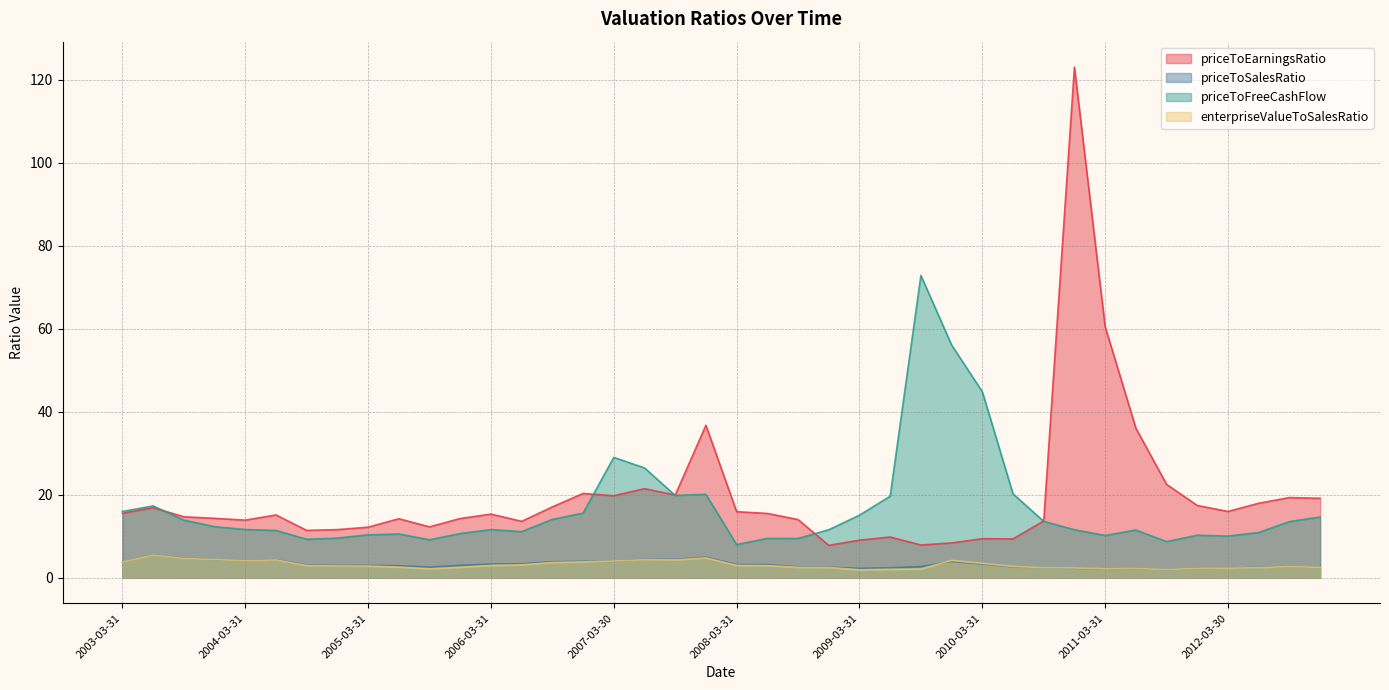

What position from the left is 2007-03-30?

17